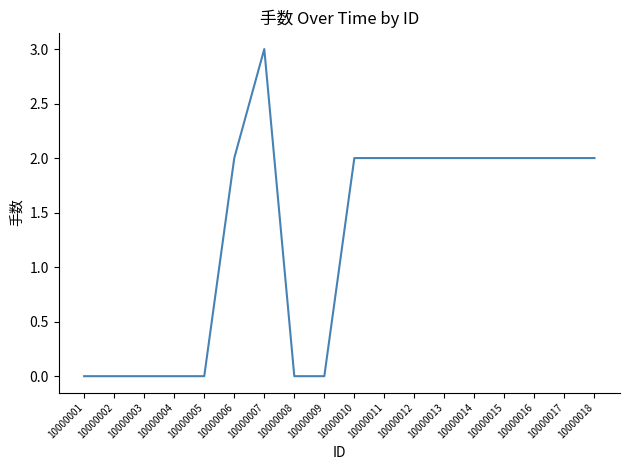

What is the maximum value shown in the chart?

3